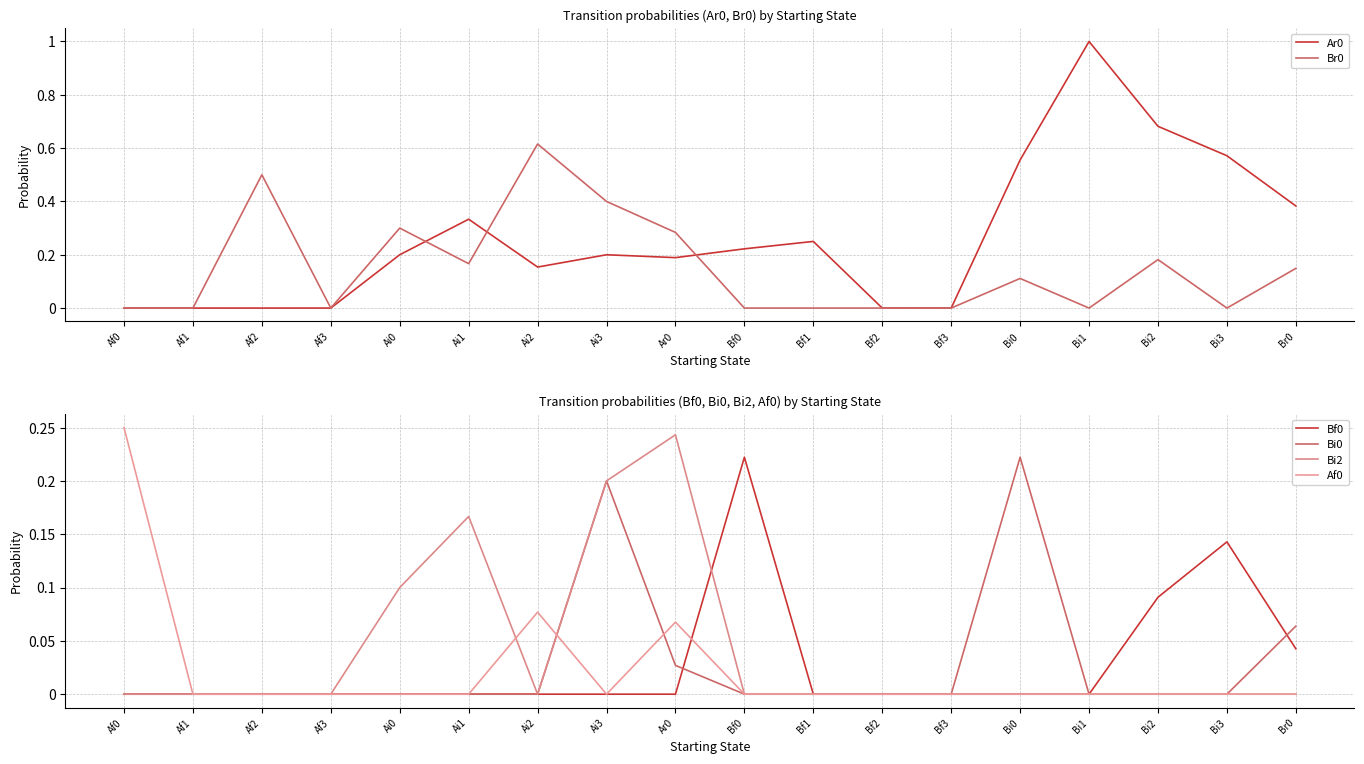

Which series changed the most between Ai0 and Ar0?

Bi2